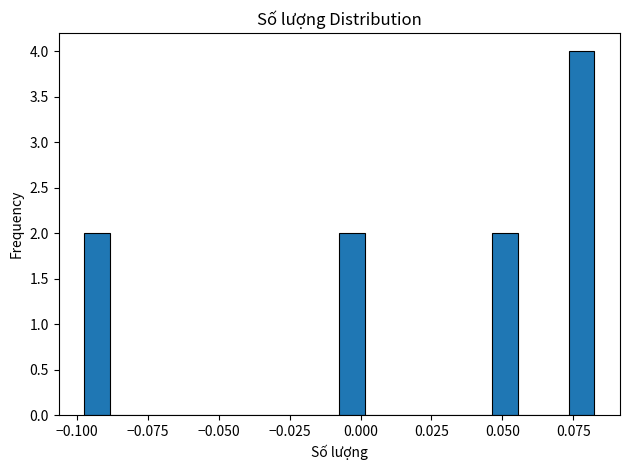

Around what value on the x-axis is the tallest bar? Give the approximate position of its centre, as read against the axis.

0.080